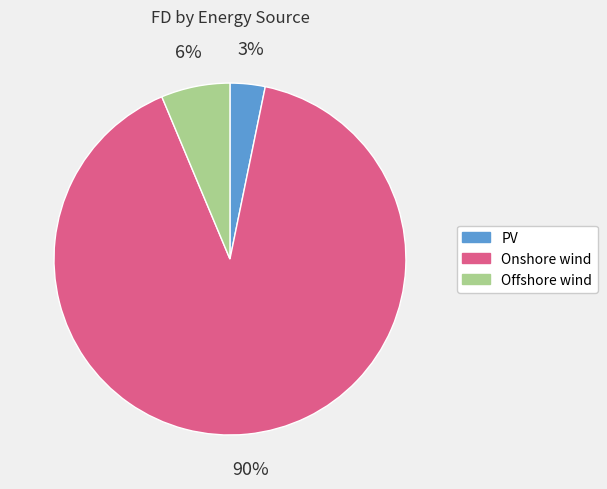

What percentage is the Offshore wind slice, to the nearest percent?

6%